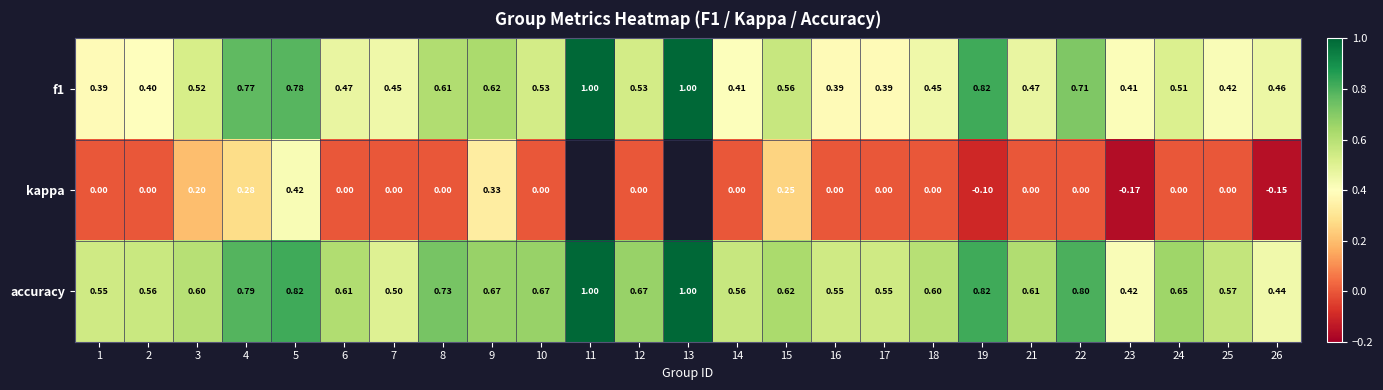

Between 9 and 10, which series saw the biggest shift?

kappa